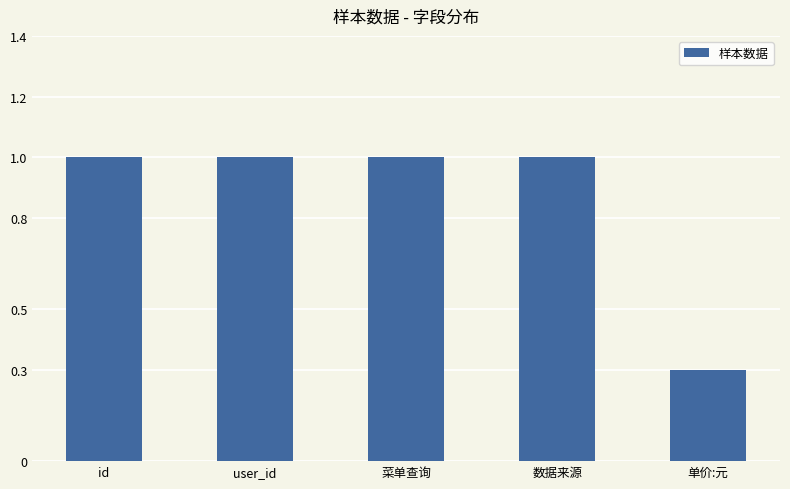

Is it true that the value at 单价:元 is 0.3?

True